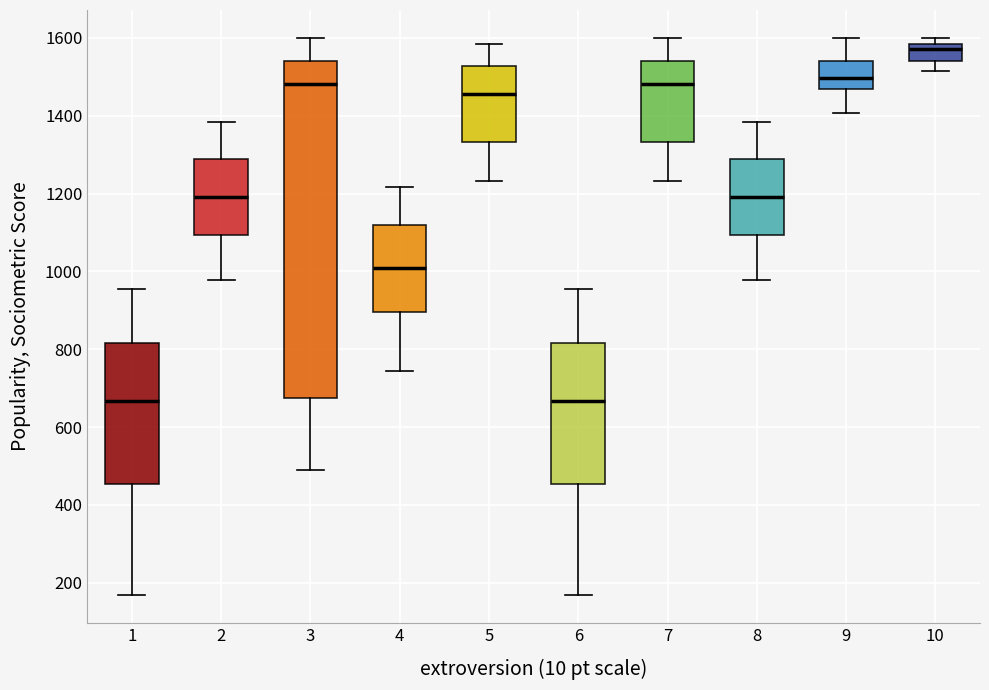

Comparing the boxes themselves (not the whiskers), which one is the tallest?

3